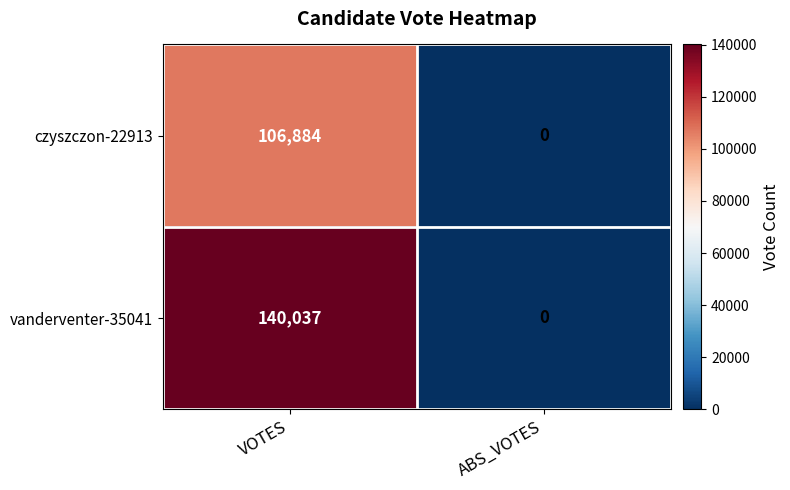

Is it true that vanderventer-35041 equals 67549 at VOTES?

False